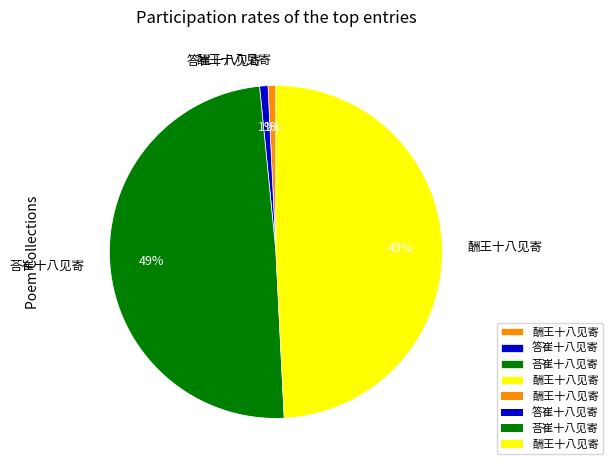

Is there a majority slice in this chart?

No